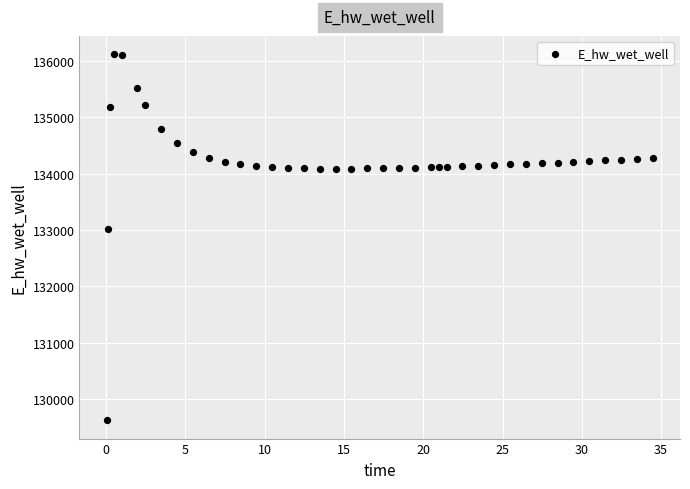

What Y value in the scatter plot is closest to 132870?

133014.9